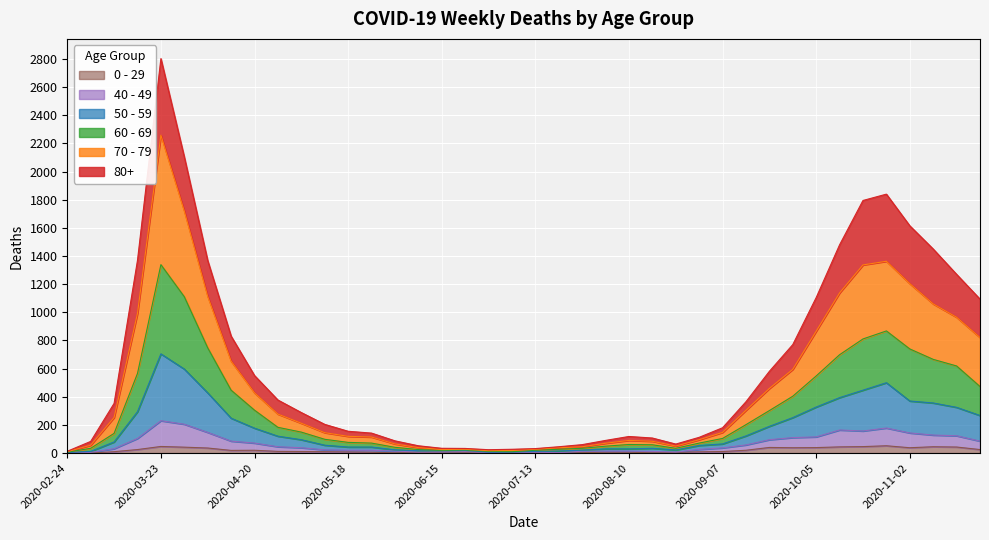

At which category is the sum across all series the highest?

2020-03-23